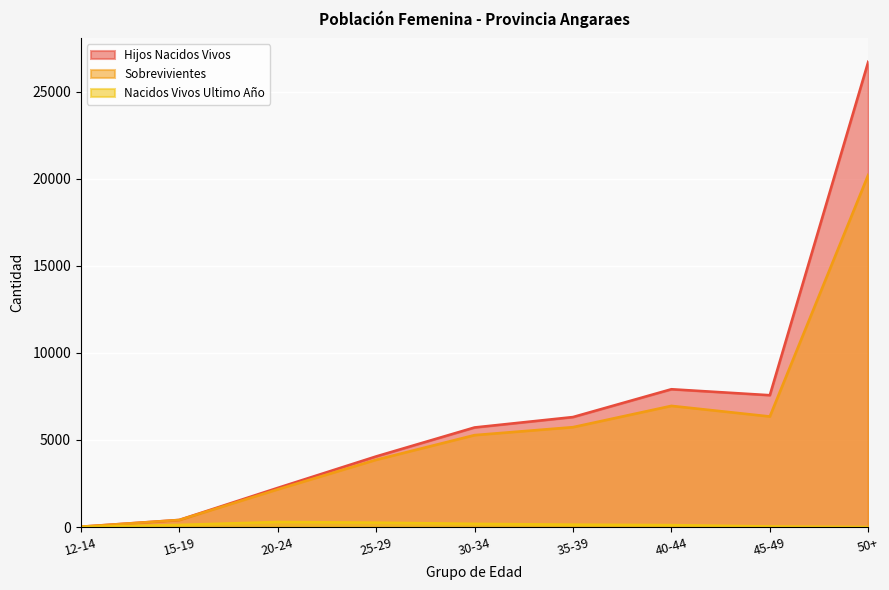

Which series has the largest total across all categories?

Hijos Nacidos Vivos